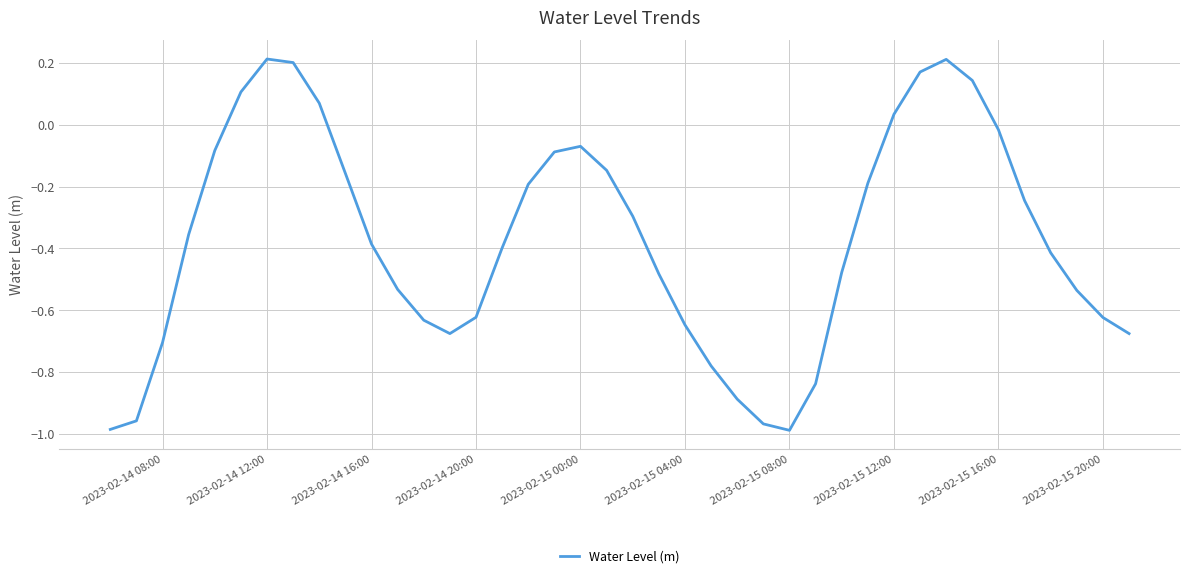

What is the difference between the maximum and minimum values?

1.2